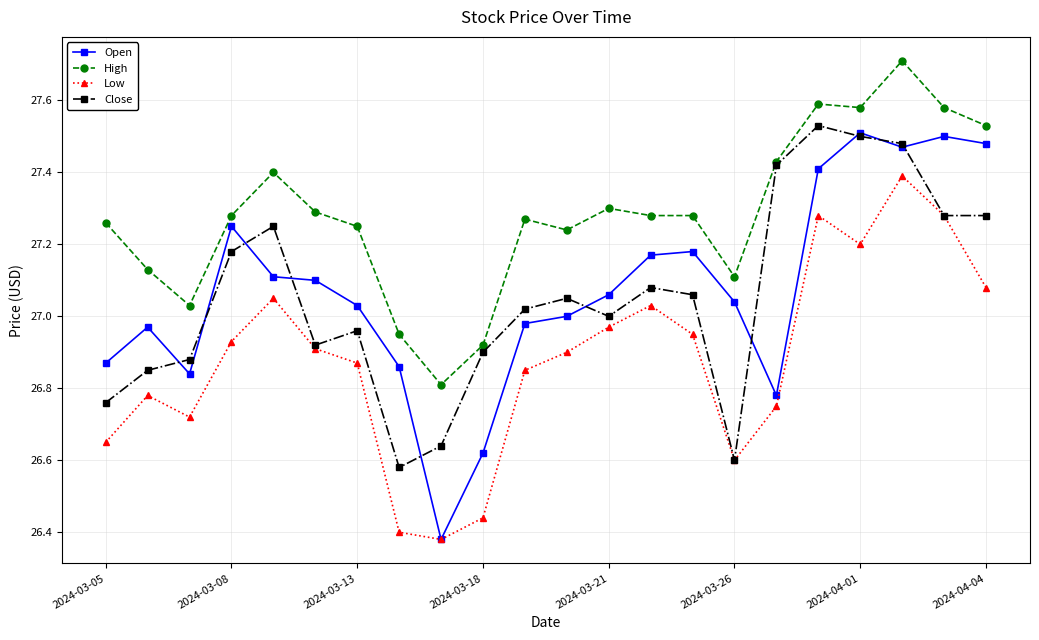

Which series has the widest spread of values?

Open